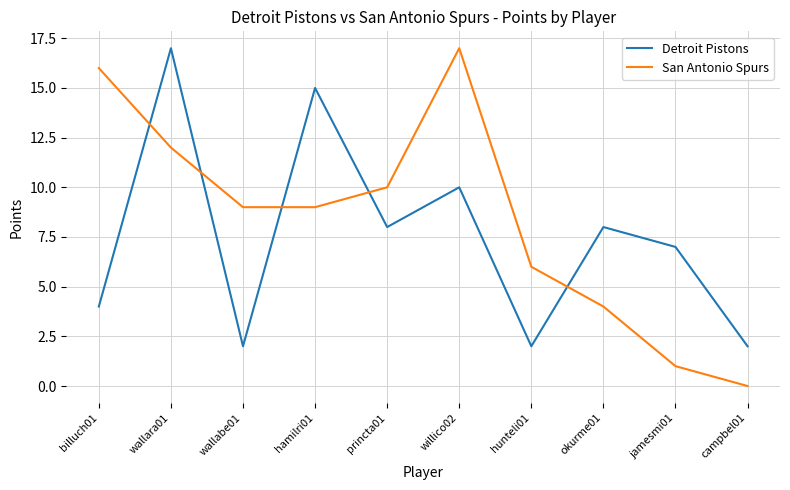

The value of Detroit Pistons at billuch01 is 4. True or false?

True